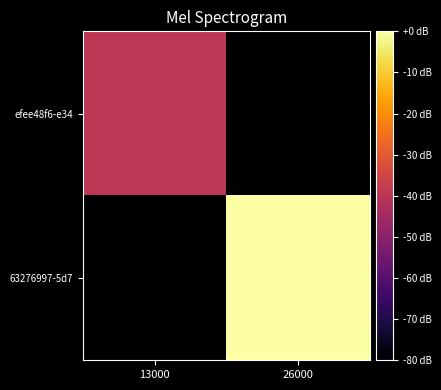

Reading right to left, extract all data points from this chart.

efee48f6-e34: 26000=-80	13000=-40
63276997-5d7: 26000=0	13000=-80